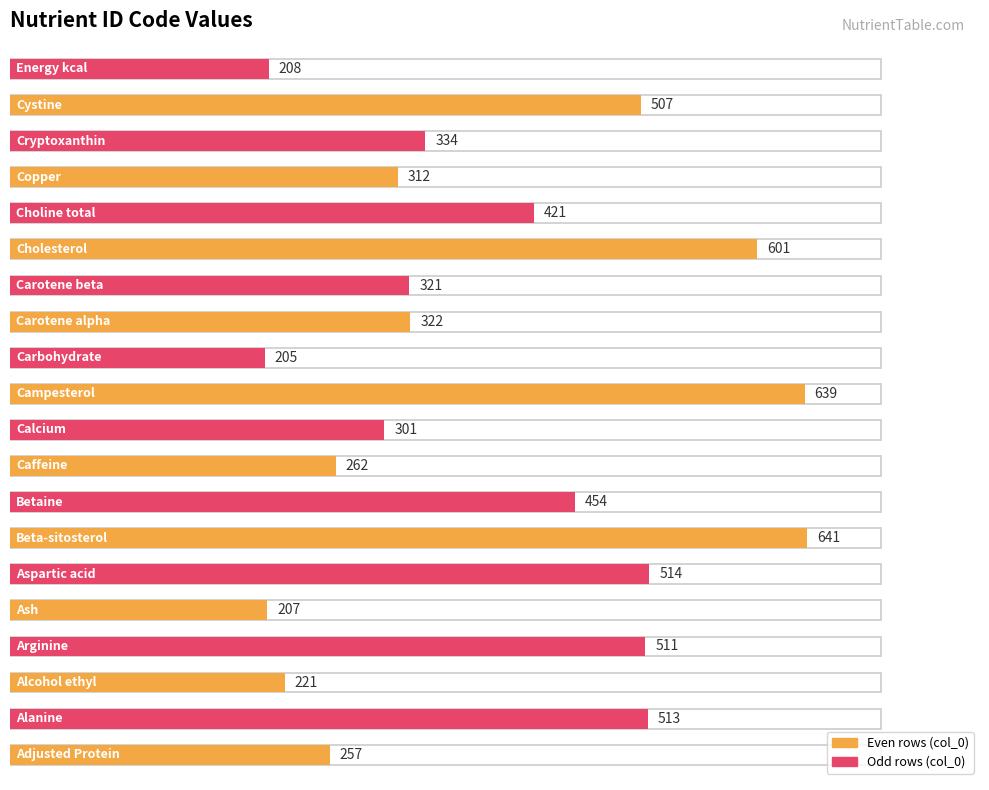

Reading right to left, extract all data points from this chart.

Energy kcal=208	Cystine=507	Cryptoxanthin=334	Copper=312	Choline total=421	Cholesterol=601	Carotene beta=321	Carotene alpha=322	Carbohydrate=205	Campesterol=639	Calcium=301	Caffeine=262	Betaine=454	Beta-sitosterol=641	Aspartic acid=514	Ash=207	Arginine=511	Alcohol ethyl=221	Alanine=513	Adjusted Protein=257